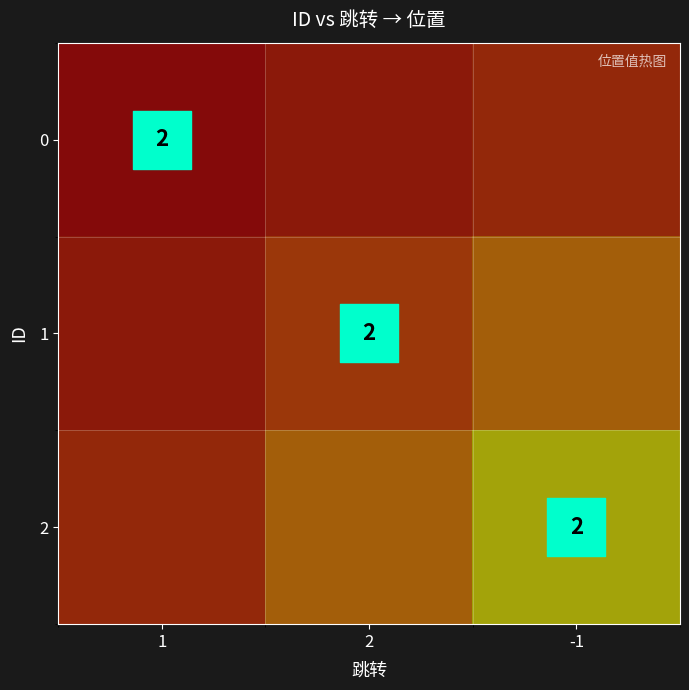

Which series has the widest spread of values?

2